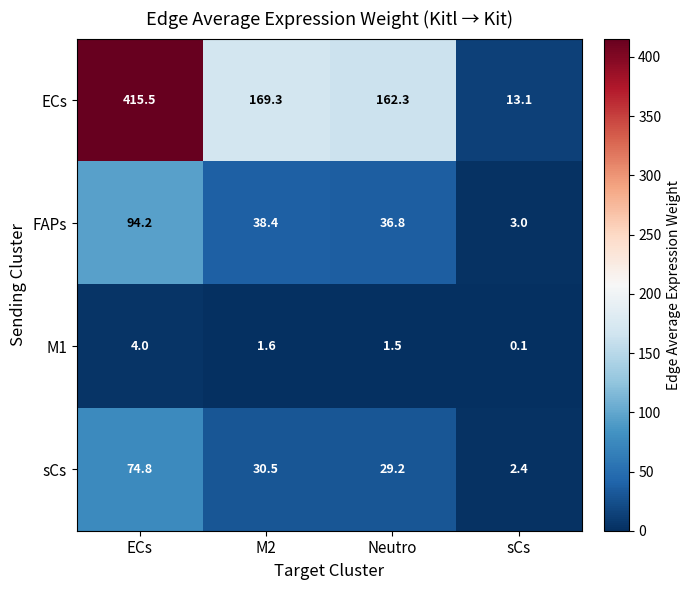

What is the difference between the second highest and minimum values in the M1 series?

1.5